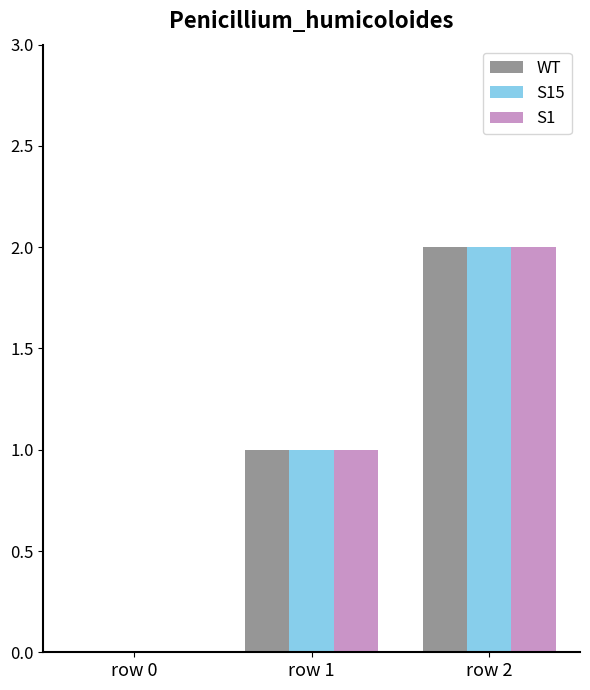

At which category is the sum across all series the highest?

row 2